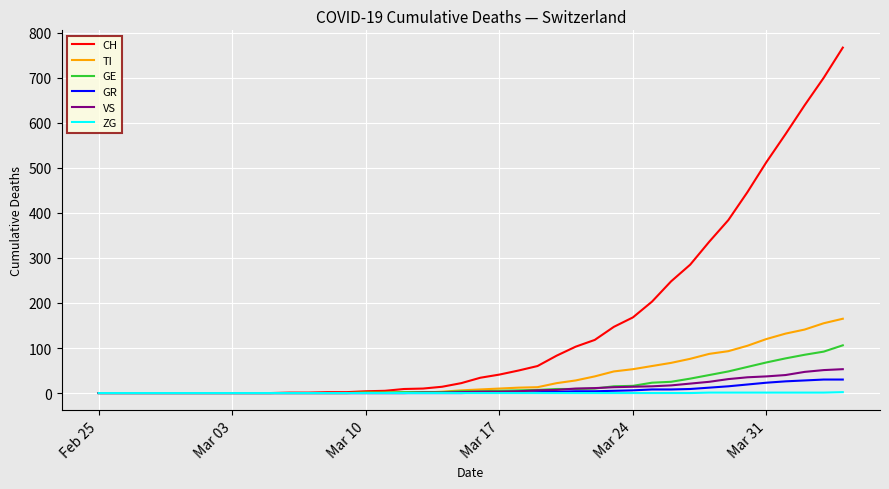

Which series has the largest total across all categories?

CH